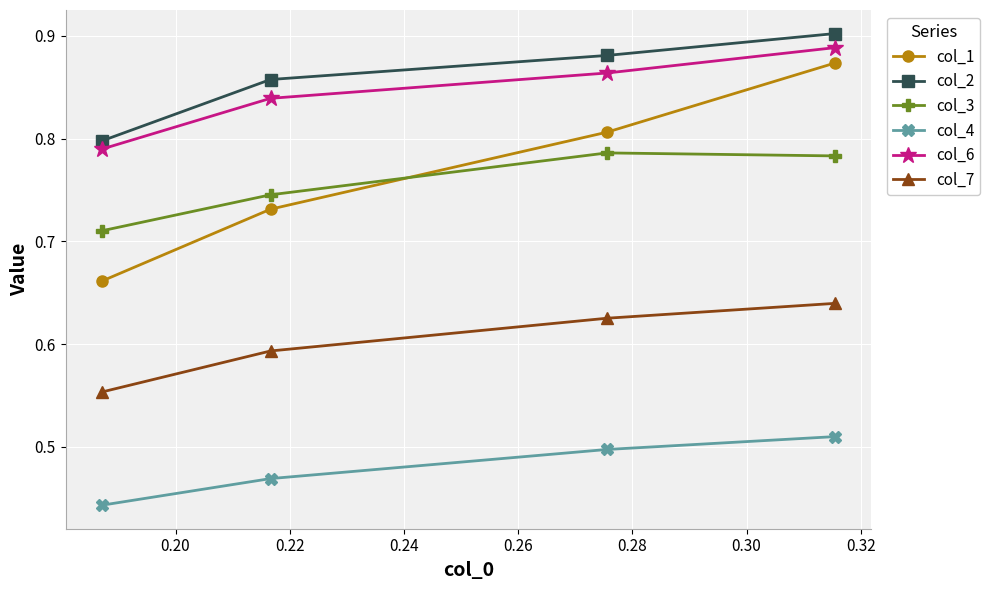

At how many categories does at least one series exceed 0?

4